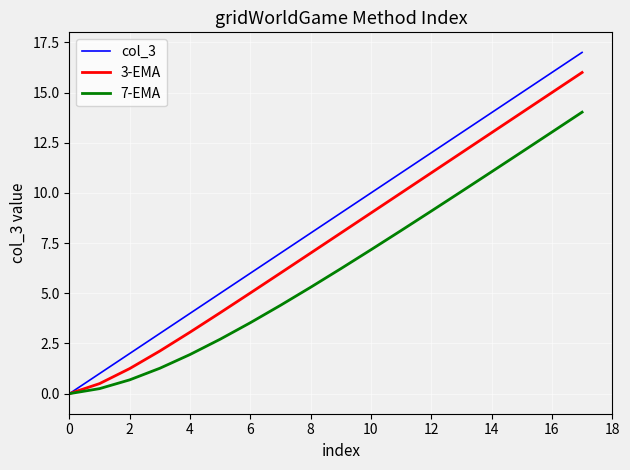

What is the maximum value shown in the chart?

17.0